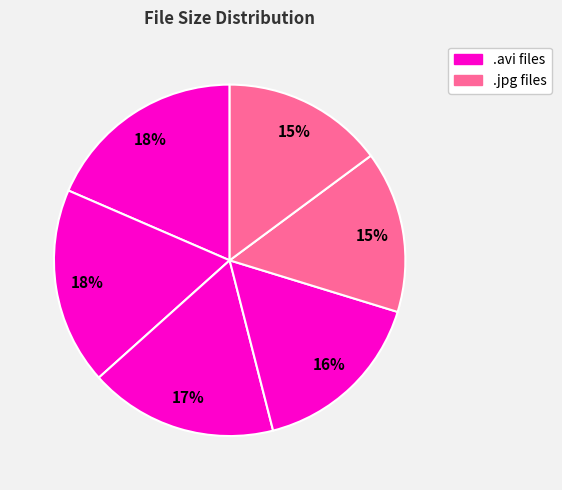

Count the number of slices in the pie.

6